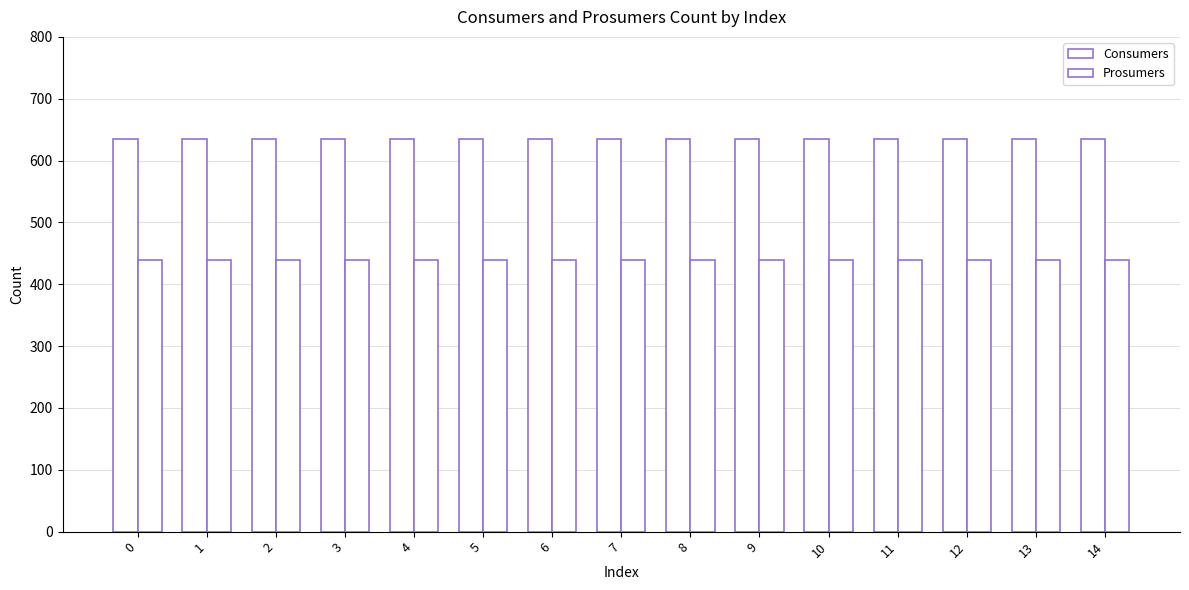

Which series has the widest spread of values?

Consumers